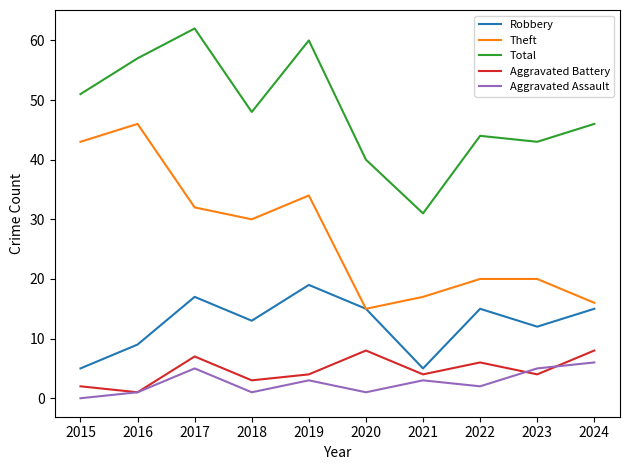

Is it true that Theft equals 77 at 2015?

False